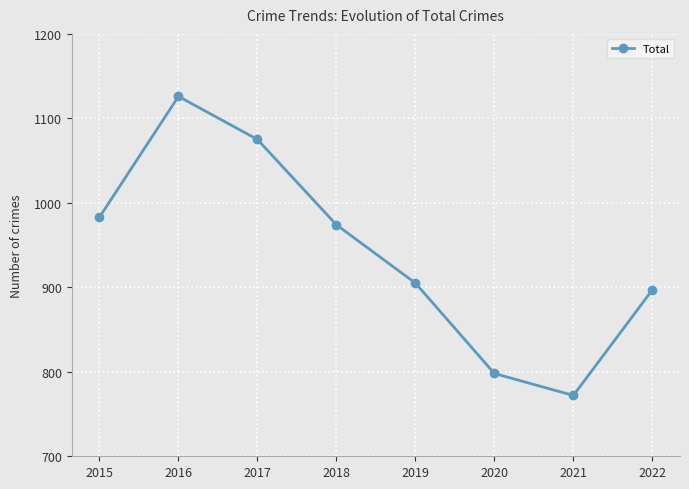

What is the value of the 1st point from the left?

983